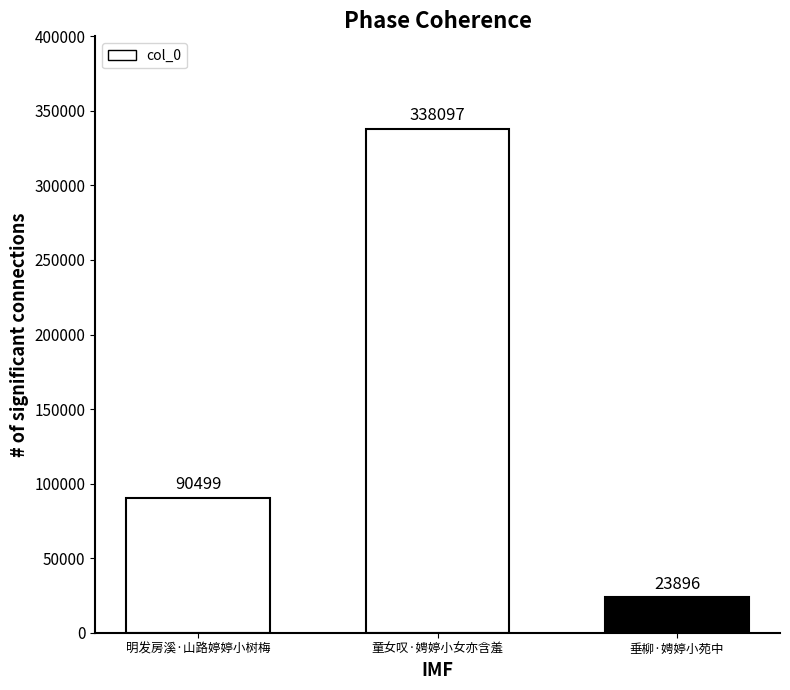

How many values are below 90499?

1